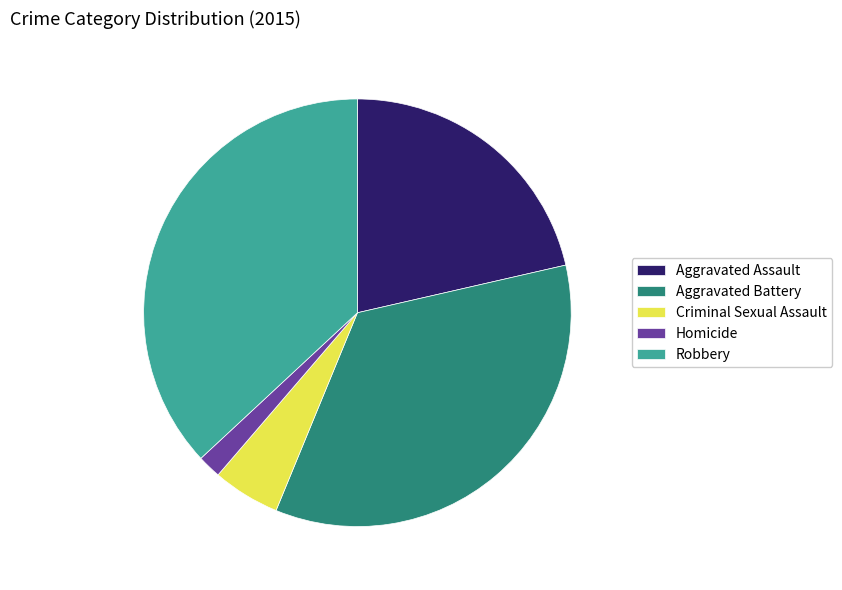

Which has a higher value, Criminal Sexual Assault or Aggravated Assault?

Aggravated Assault